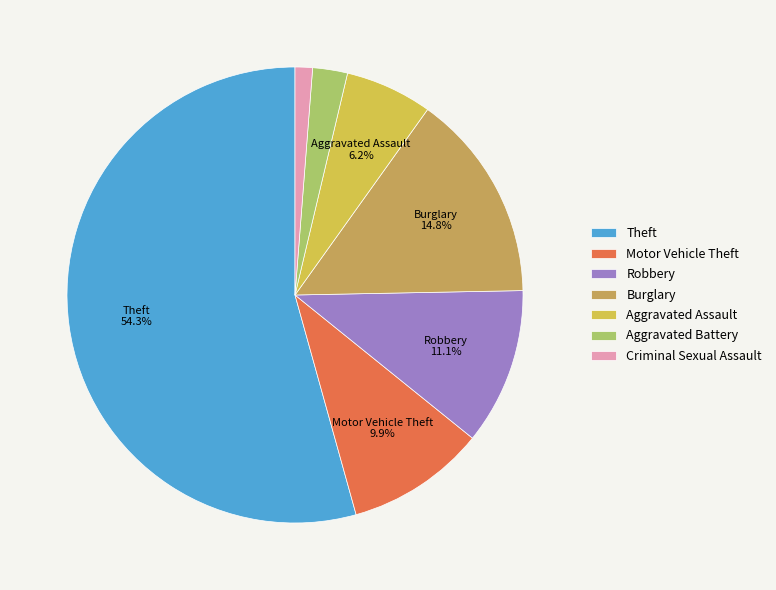

How many slices are in this pie chart?

7